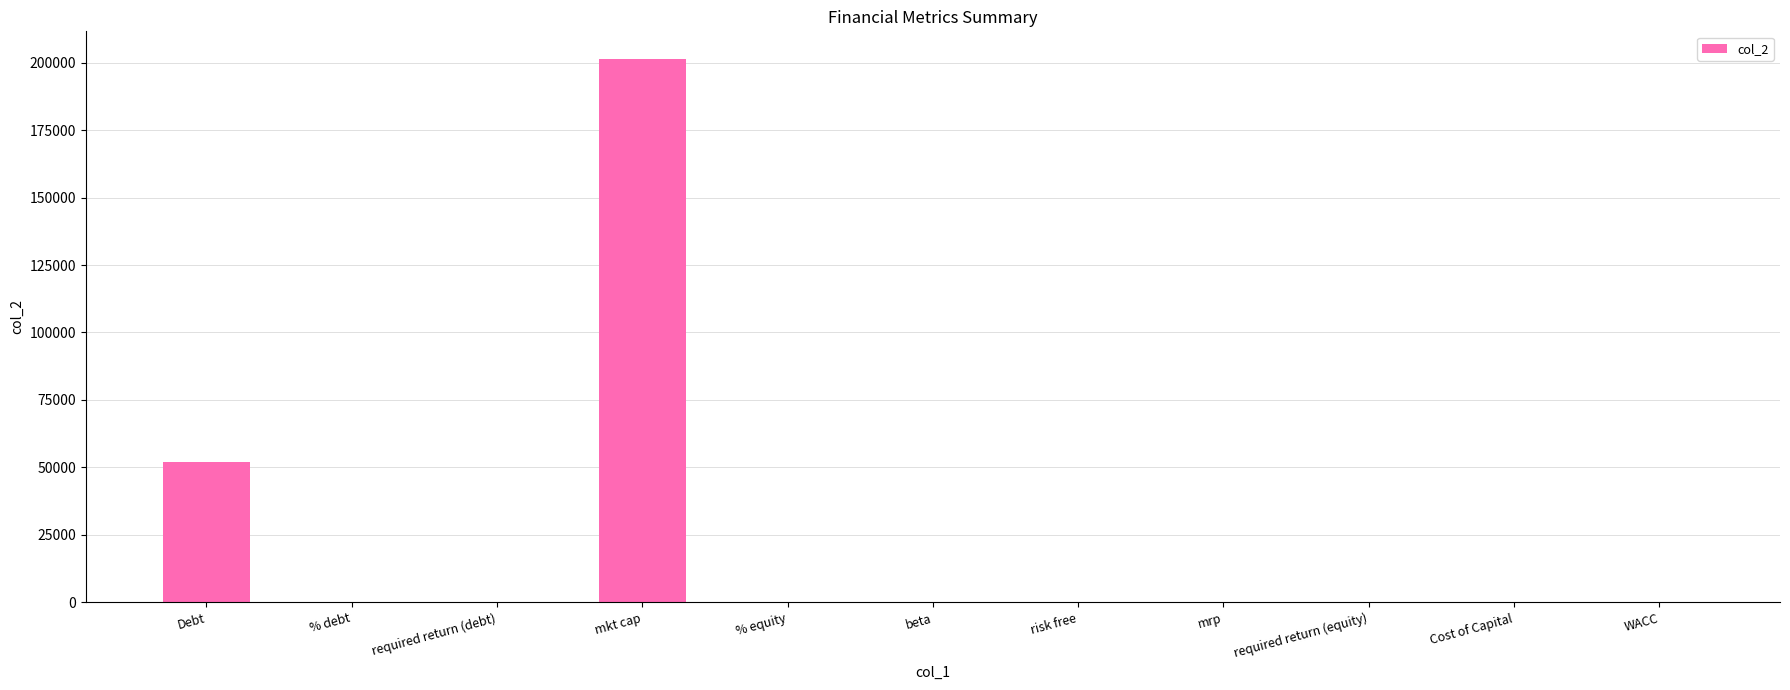

Which label corresponds to the largest value in the chart?

mkt cap